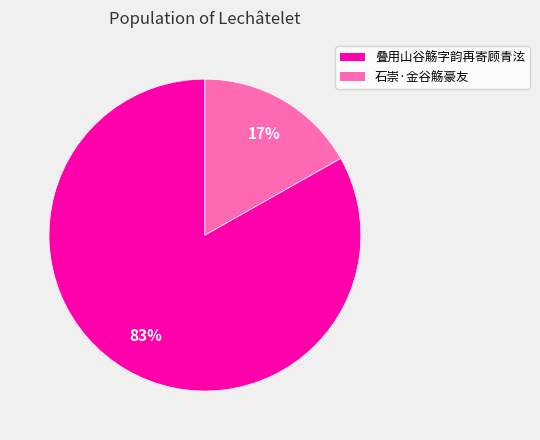

How many segments does this pie chart have?

2